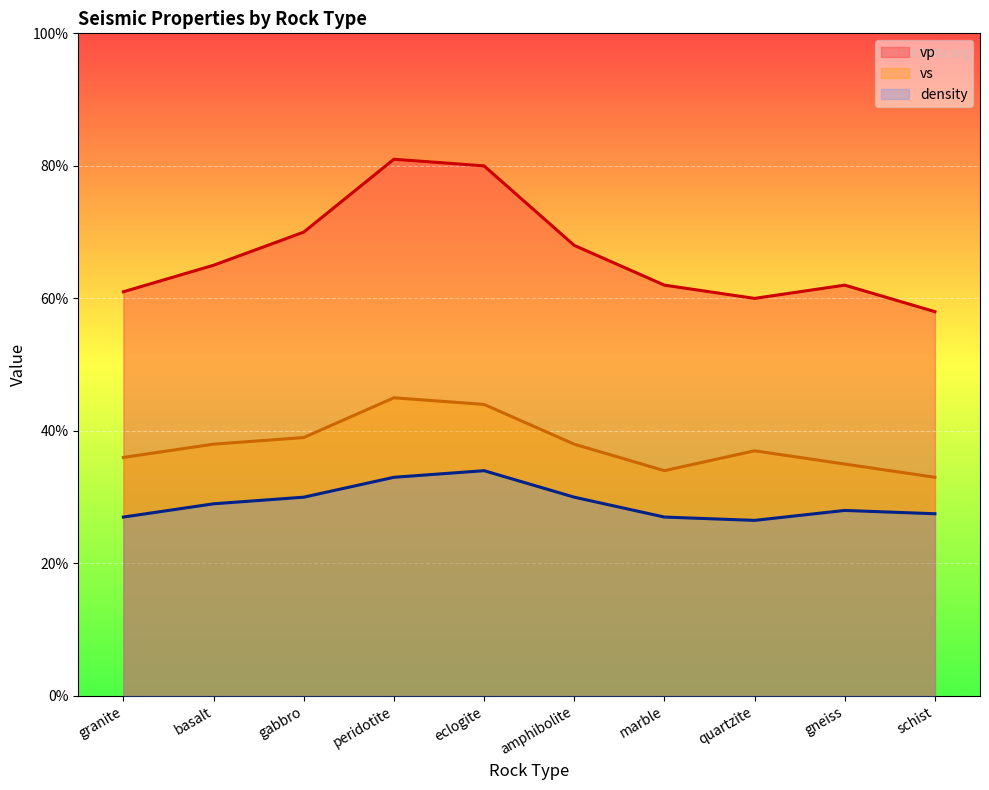

How many distinct data groups are displayed?

3